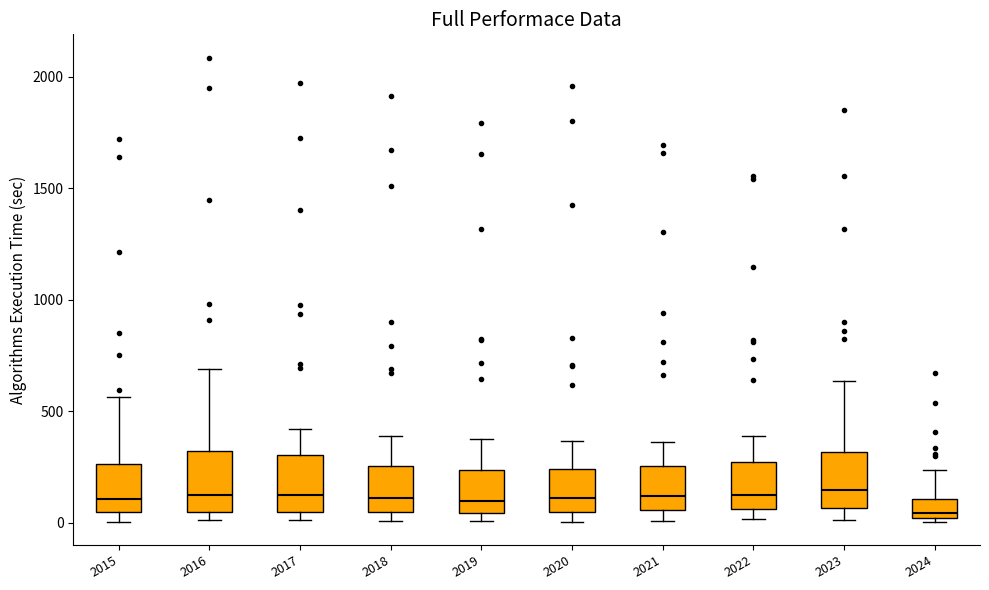

Reading left to right, transcribe this box plot: for each box, give where its median line is, the range the box spans, and where its two whiskers end, as read against the y-axis. The values are not printed on the chart, so give them approximately, as read against the axis.

2015: median 100, box 50 to 250, whiskers 0 to 550
2016: median 150, box 50 to 300, whiskers 0 to 700
2017: median 100, box 50 to 300, whiskers 0 to 400
2018: median 100, box 50 to 250, whiskers 0 to 400
2019: median 100, box 50 to 250, whiskers 0 to 400
2020: median 100, box 50 to 250, whiskers 0 to 350
2021: median 100, box 50 to 250, whiskers 0 to 350
2022: median 100, box 50 to 250, whiskers 0 to 400
2023: median 150, box 50 to 300, whiskers 0 to 650
2024: median 50, box 0 to 100, whiskers 0 (just below the box's lower edge) to 250